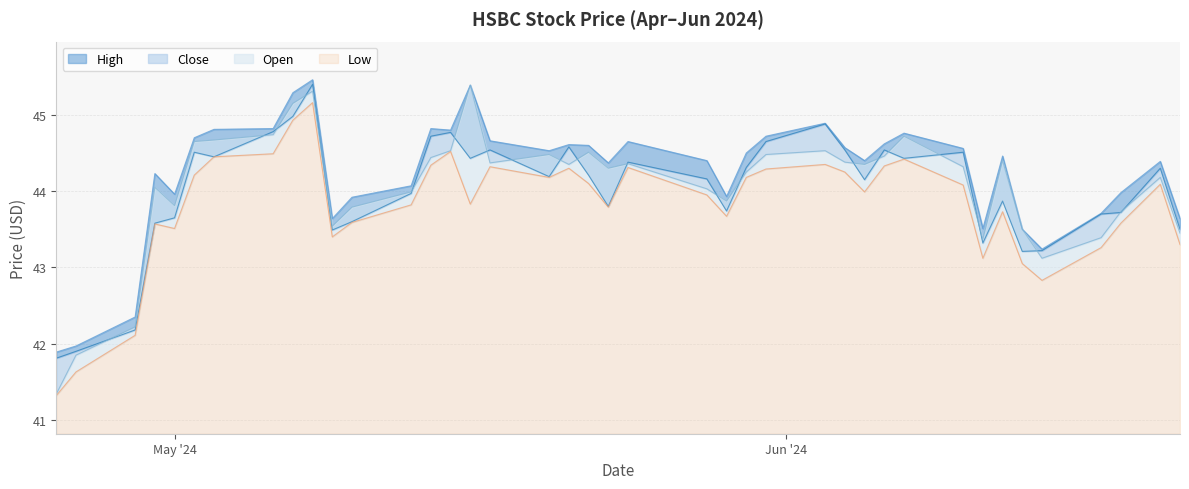

True or false: Close and Low intersect in this chart.

False